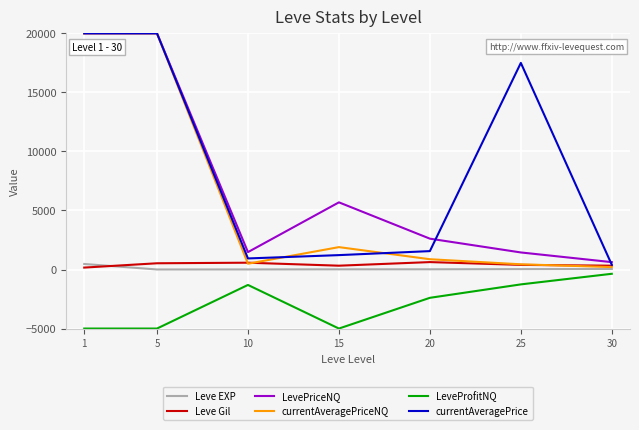

Which series has the widest spread of values?

currentAveragePriceNQ